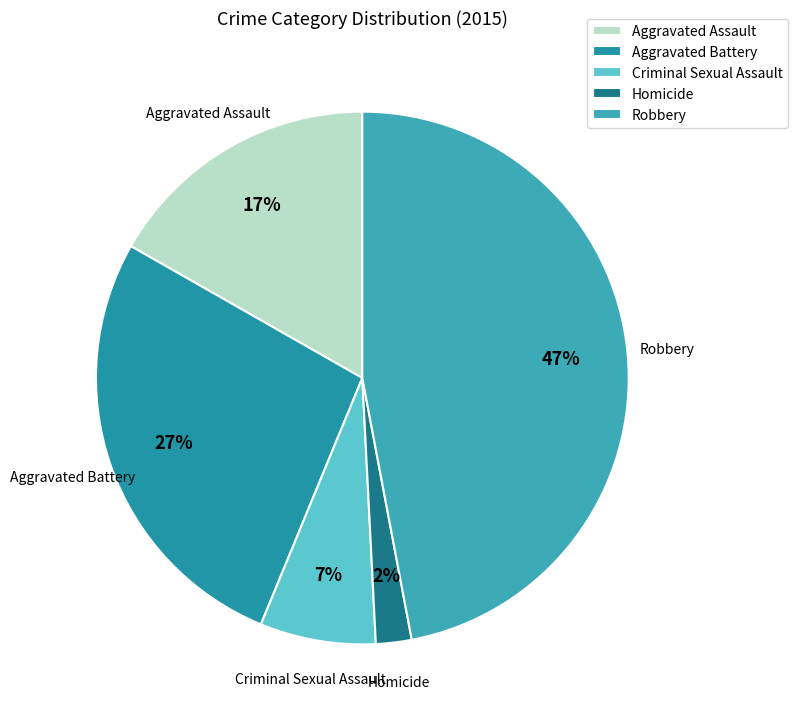

Which has a higher value, Criminal Sexual Assault or Homicide?

Criminal Sexual Assault